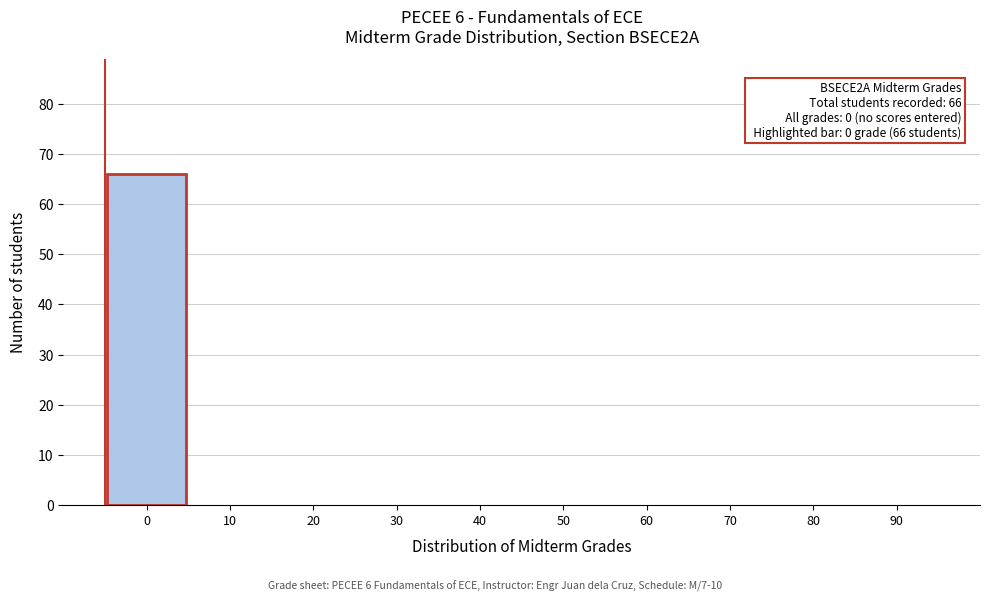

Reading left to right, transcribe all the data shown in this chart.

0=66	10=0	20=0	30=0	40=0	50=0	60=0	70=0	80=0	90=0